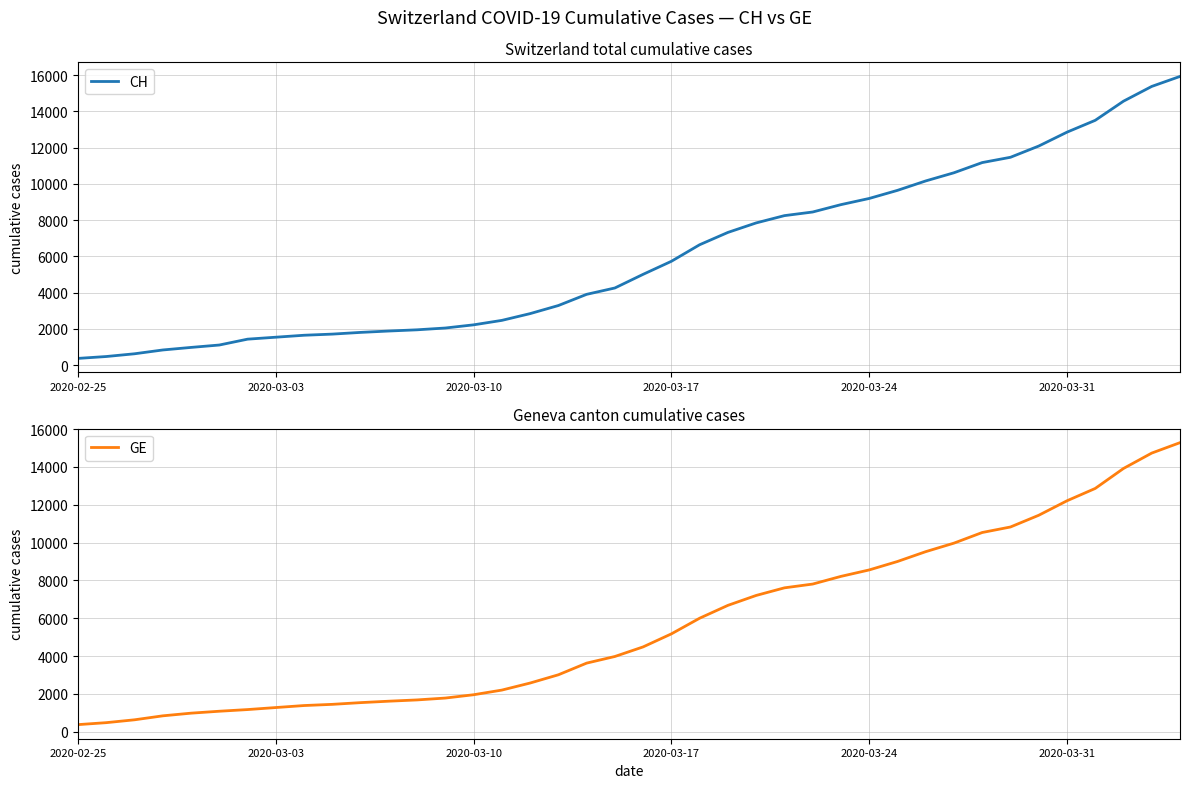

How many data points in GE are less than 4485?

20